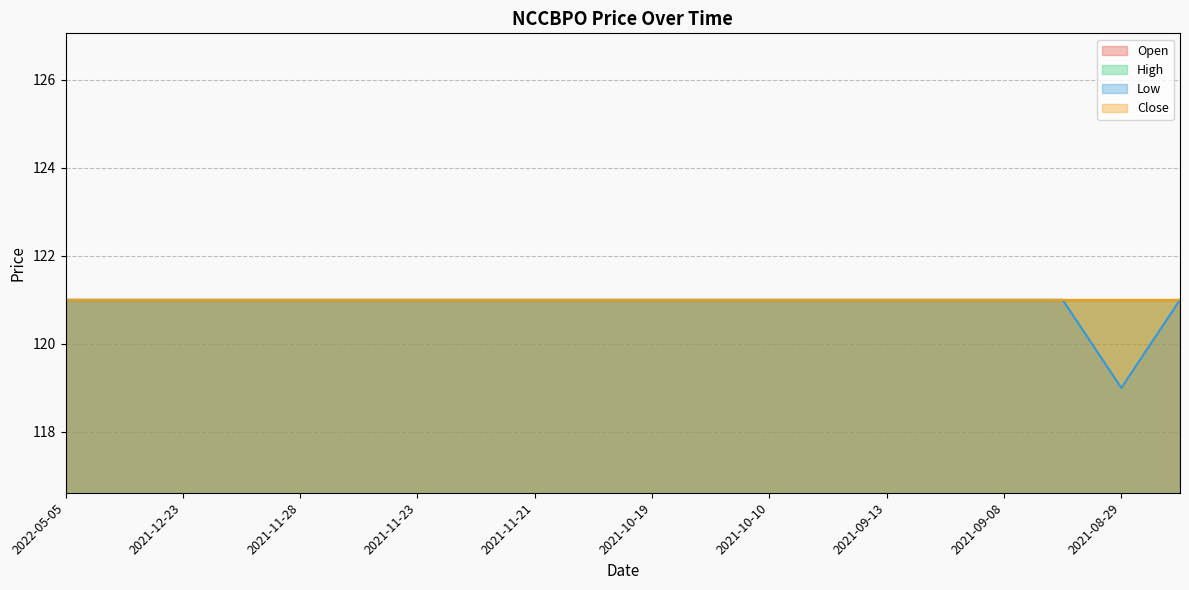

What is the label of the 3rd point from the left?

2021-12-23